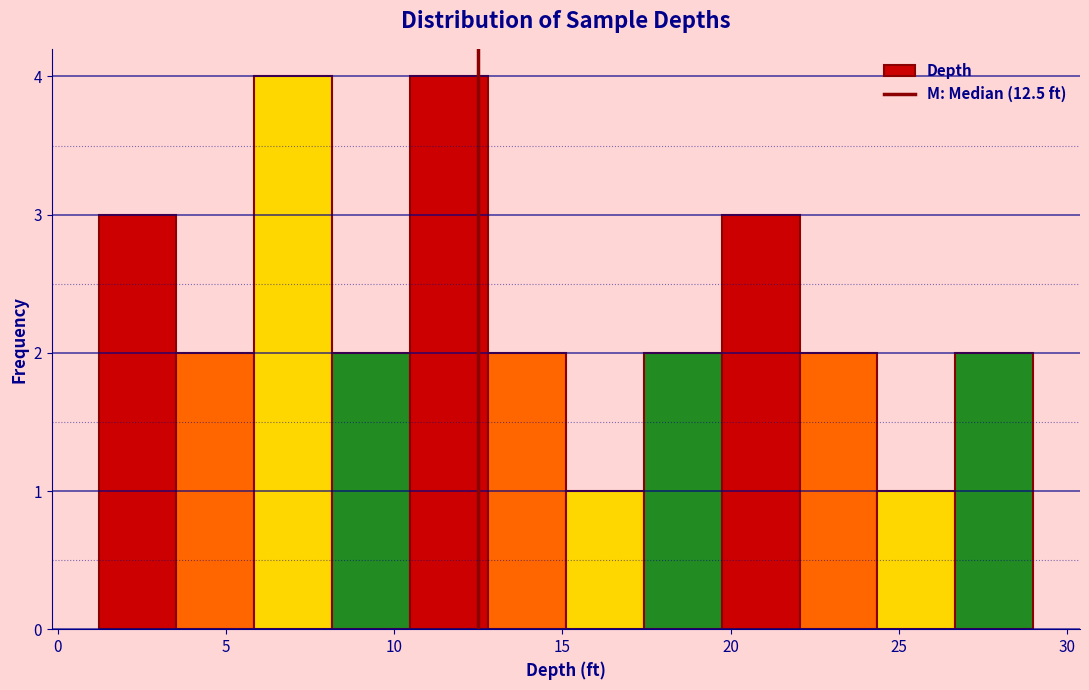

Reading left to right, transcribe this chart: for each bar, give the range it covers on the x-axis and its height. Neither the bar edges nor the heights are printed on the chart, so give them approximately, as read against the axes.

1.0 to 3.5: 3
3.5 to 6.0: 2
6.0 to 8.0: 4
8.0 to 10.5: 2
10.5 to 13.0: 4
13.0 to 15.0: 2
15.0 to 17.5: 1
17.5 to 19.5: 2
19.5 to 22.0: 3
22.0 to 24.5: 2
24.5 to 26.5: 1
26.5 to 29.0: 2